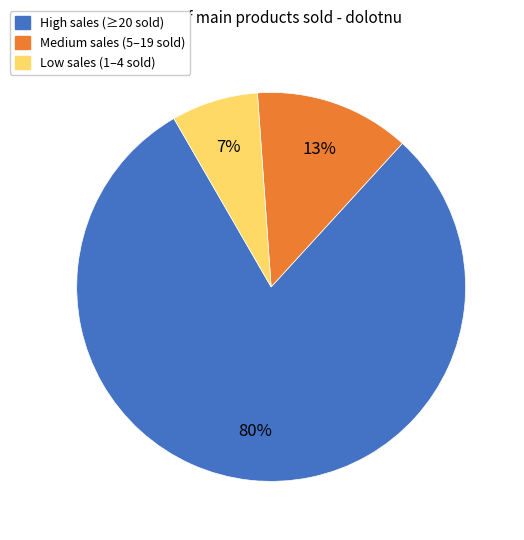

Count the number of slices in the pie.

3